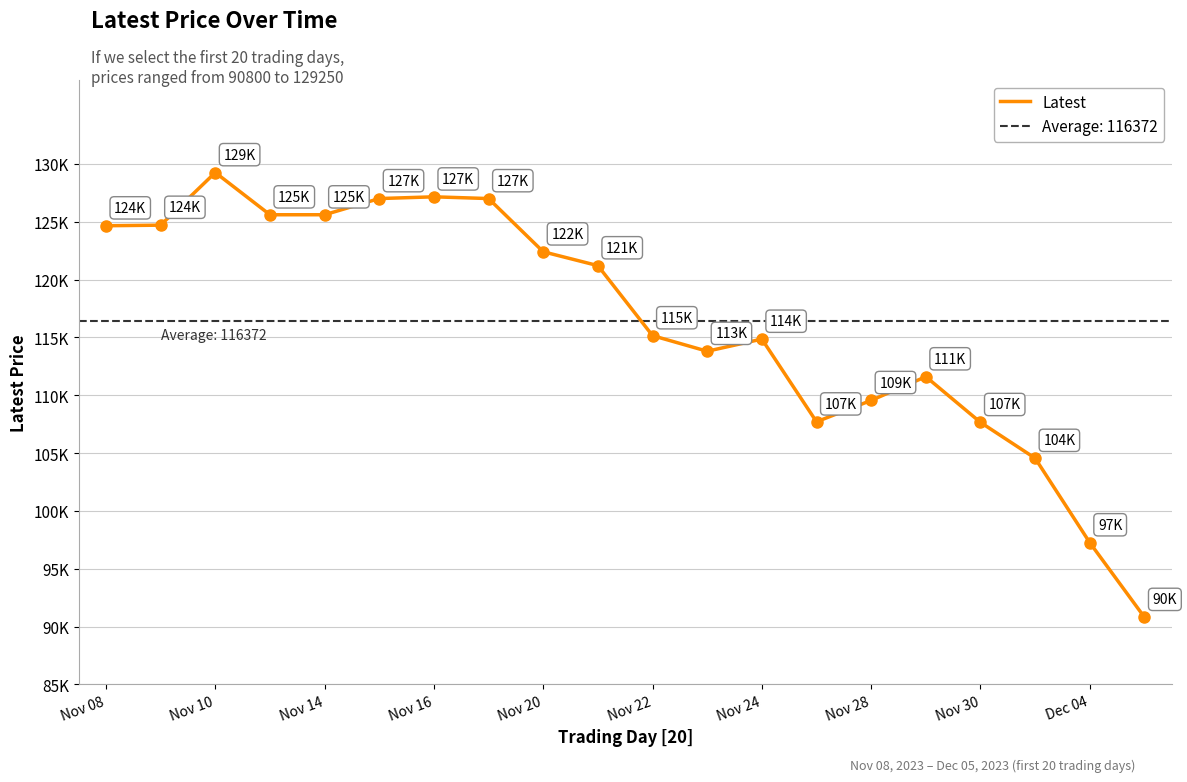

Reading left to right, transcribe all the data shown in this chart.

124650	124700	129250	125600	125600	127000	127150	127000	122400	121200	115150	113800	114850	107700	109550	111600	107650	104550	97250	90800